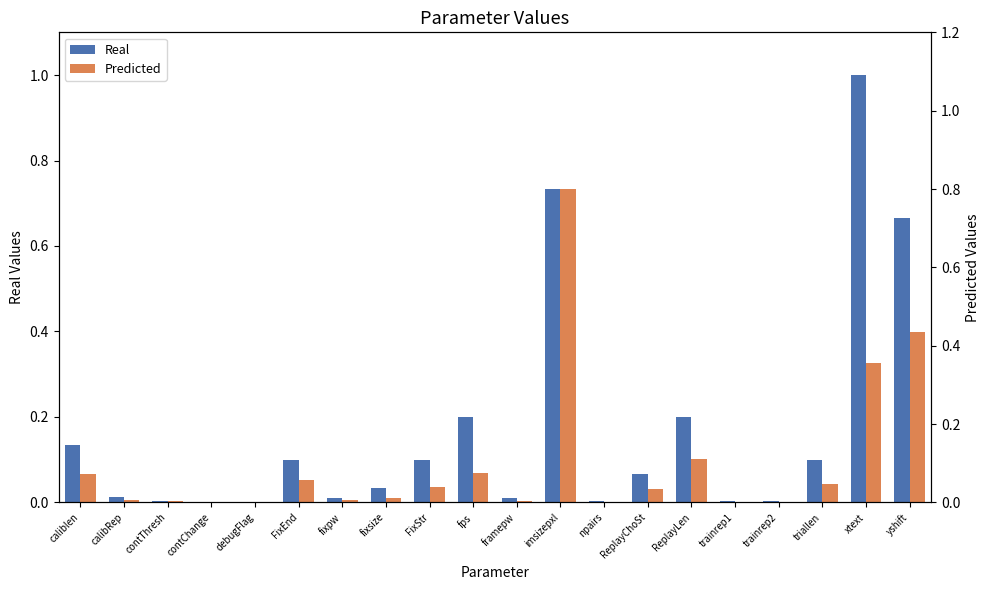

True or false: Predicted has a value of 0.0 at framepw.

True